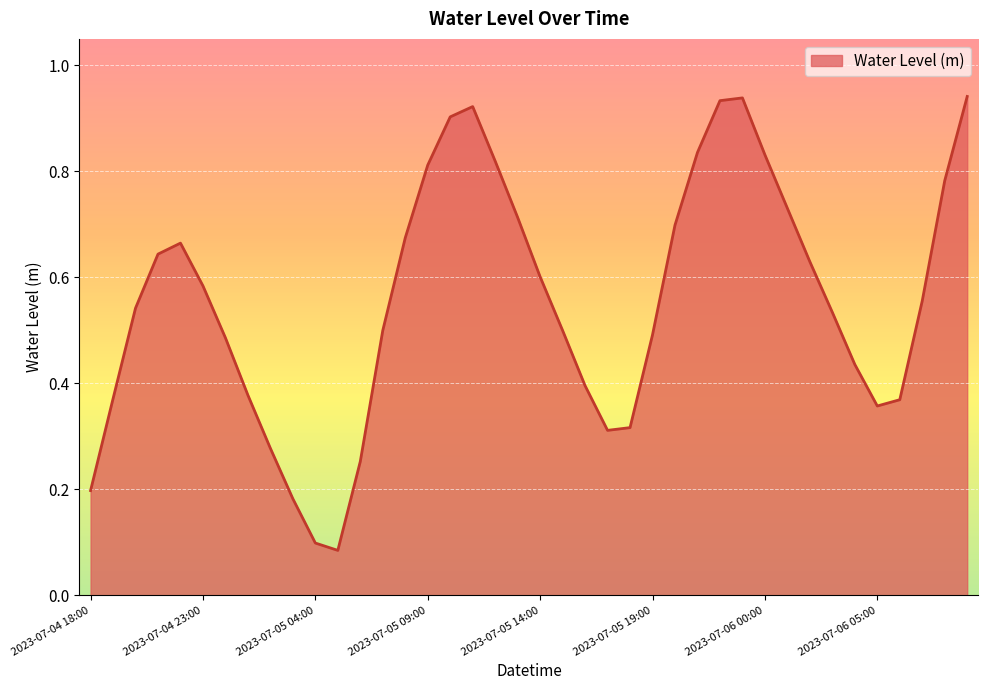

What is the maximum value shown in the chart?

0.9